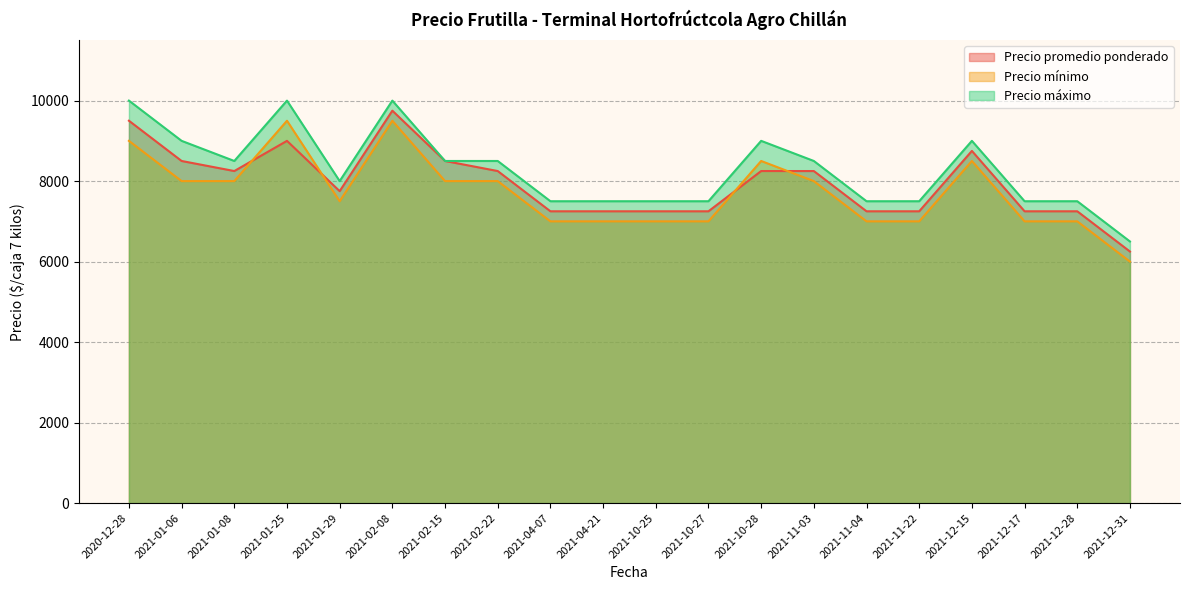

What value does the Precio máximo series have at 2021-02-15, to the nearest 100?

8500